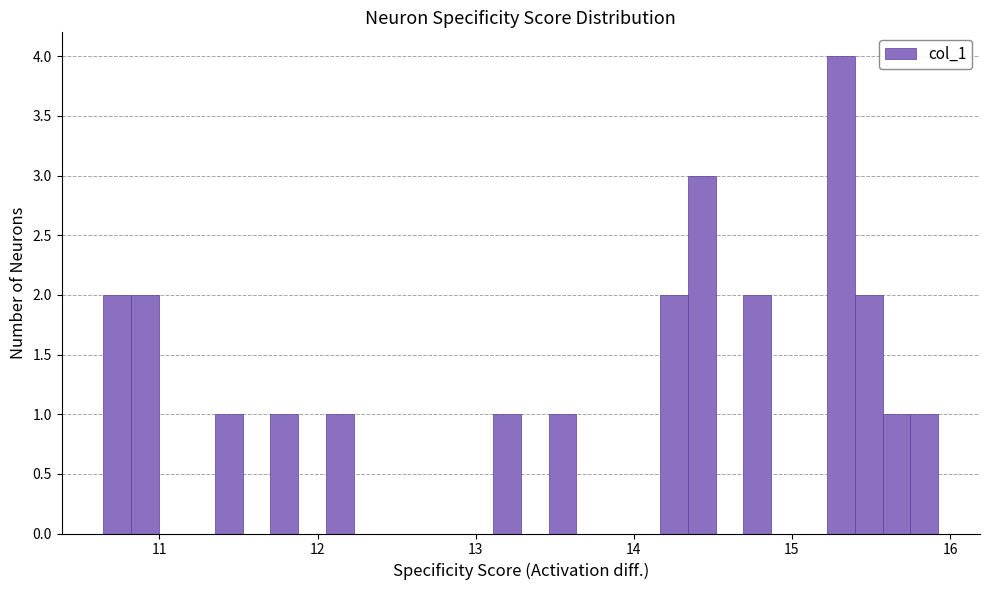

Around what value on the x-axis is the tallest bar? Give the approximate position of its centre, as read against the axis.

15.3